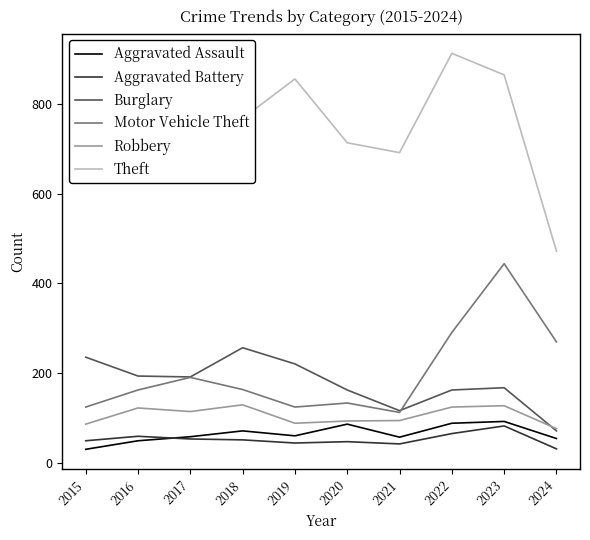

At which category is the sum across all series the highest?

2023